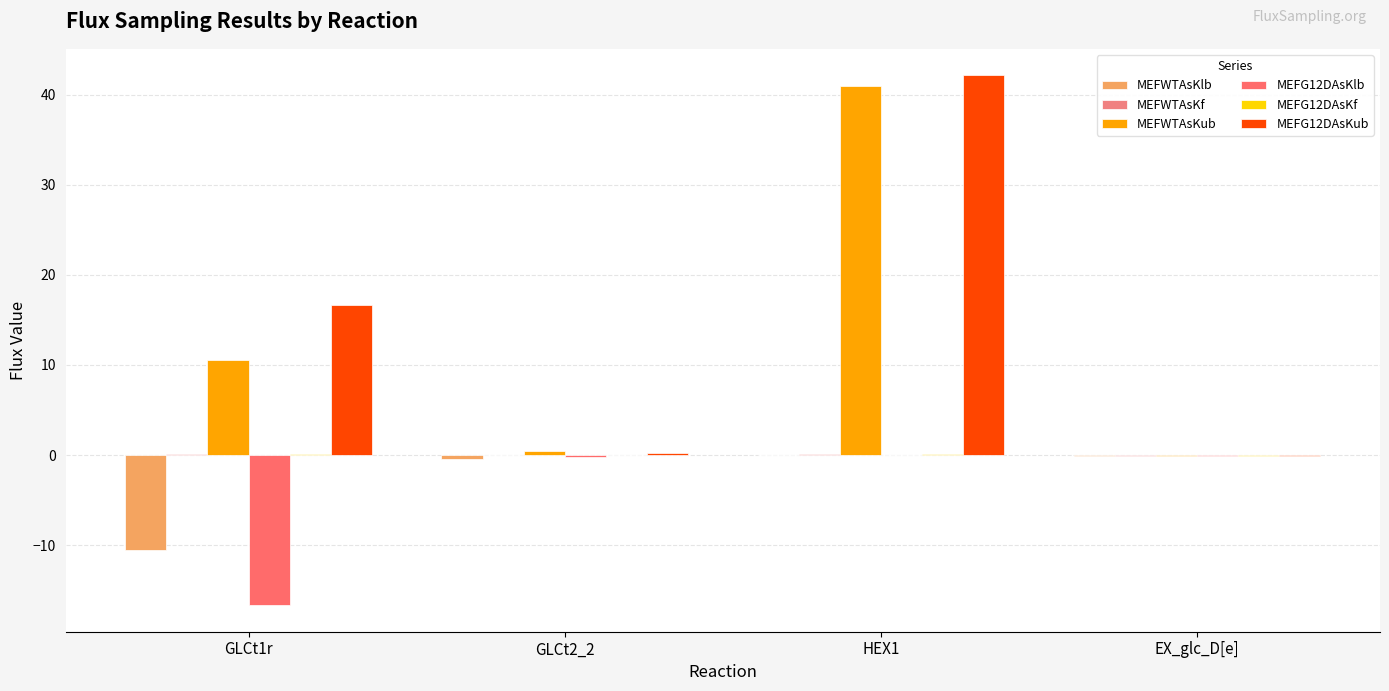

How many values in the MEFWTAsKub series exceed 10?

2